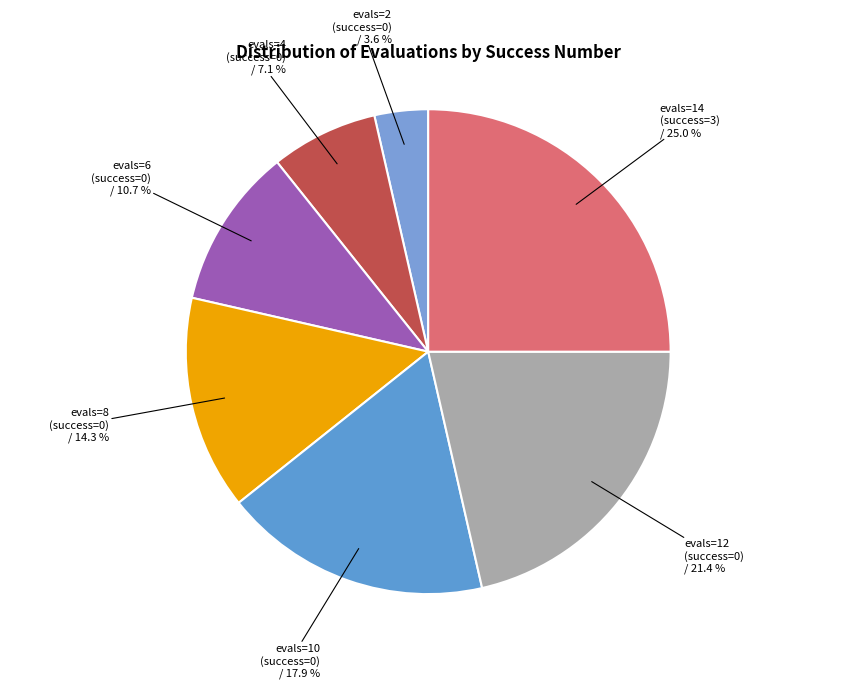

What percentage is NOT represented by evals=6 (success=0)?

89.3%